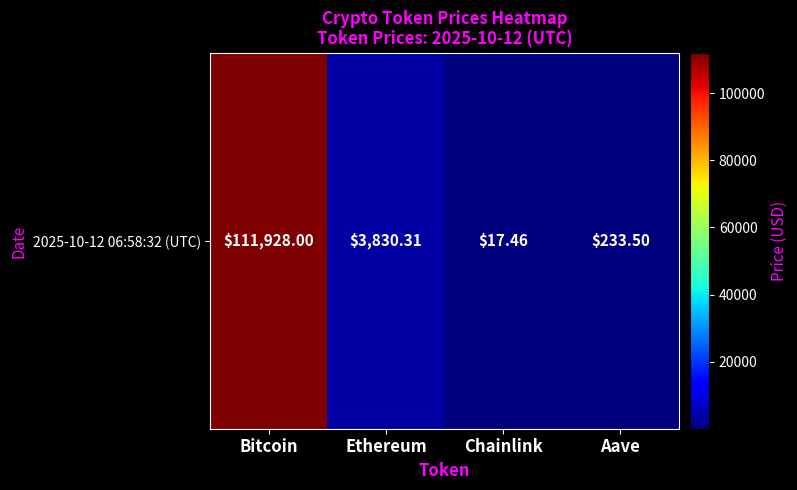

List the labels in order of value, largest first.

Bitcoin, Ethereum, Aave, Chainlink